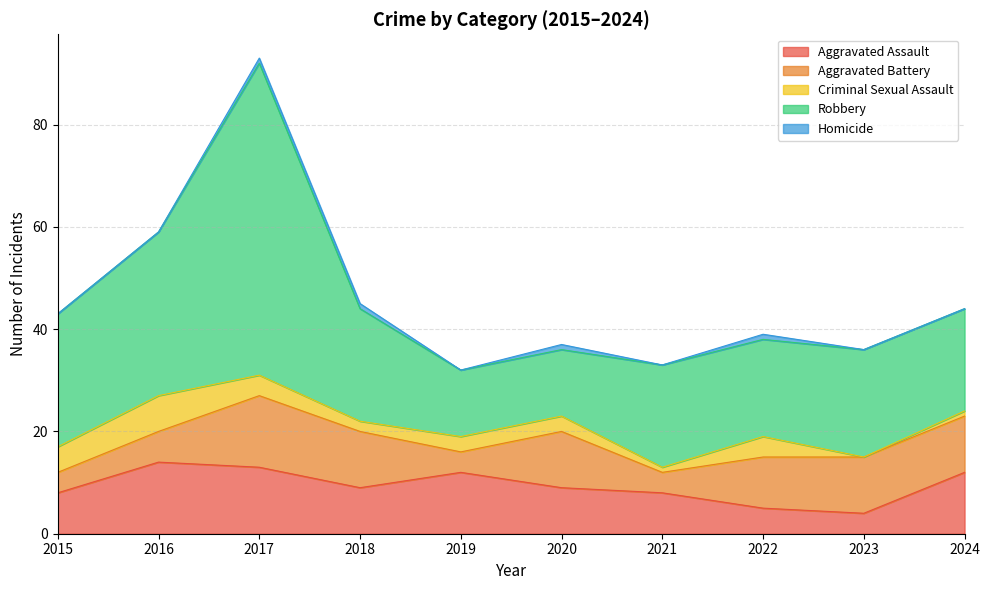

List the series in order of their peak value, highest first.

Robbery, Aggravated Assault, Aggravated Battery, Criminal Sexual Assault, Homicide